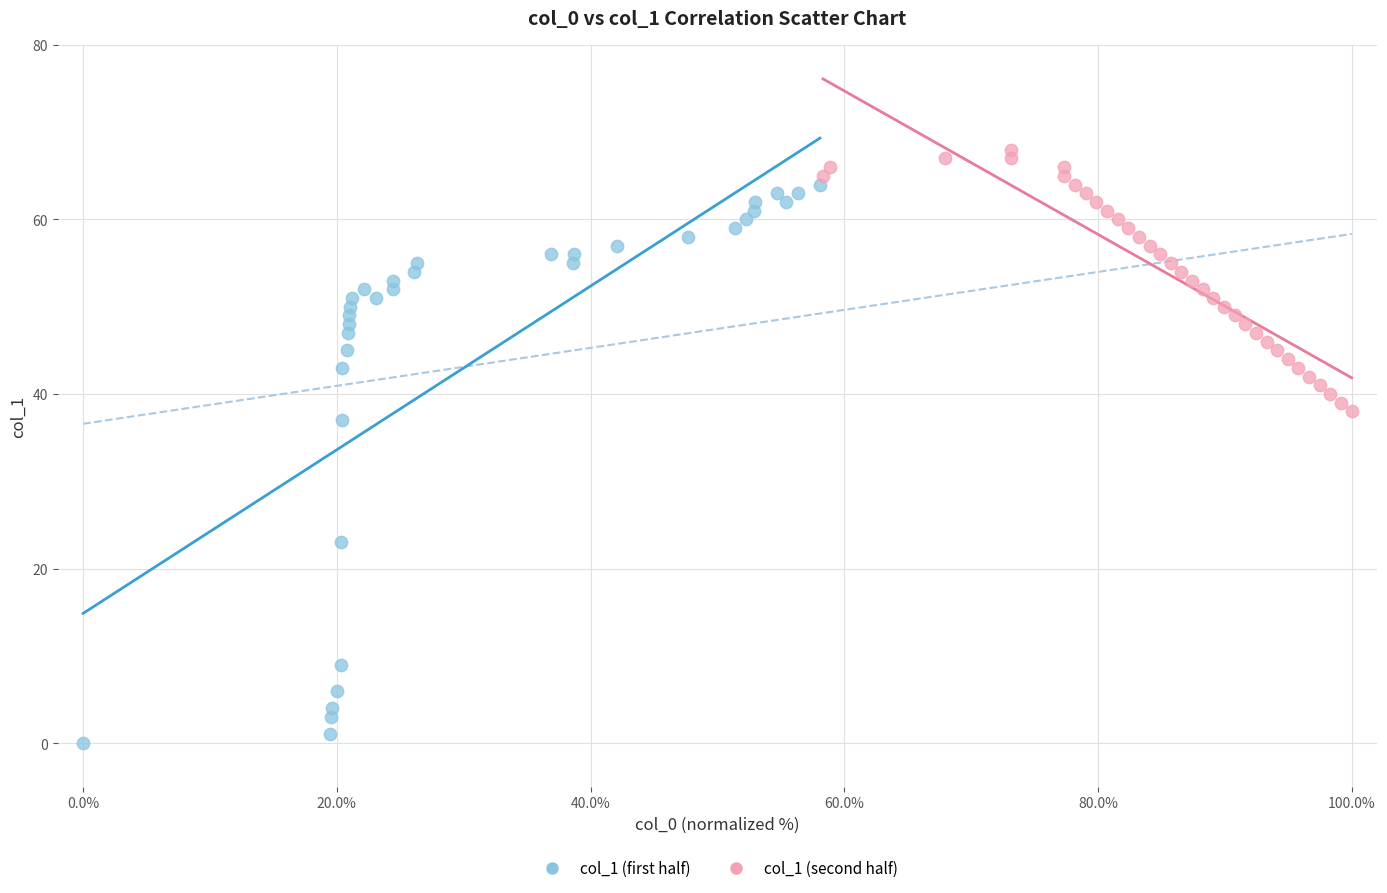

Which series has the widest spread of Y values?

col_1 (first half)